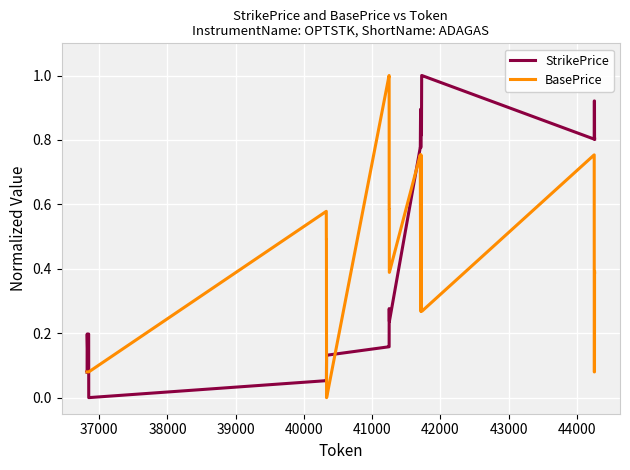

Which series has the largest total across all categories?

StrikePrice